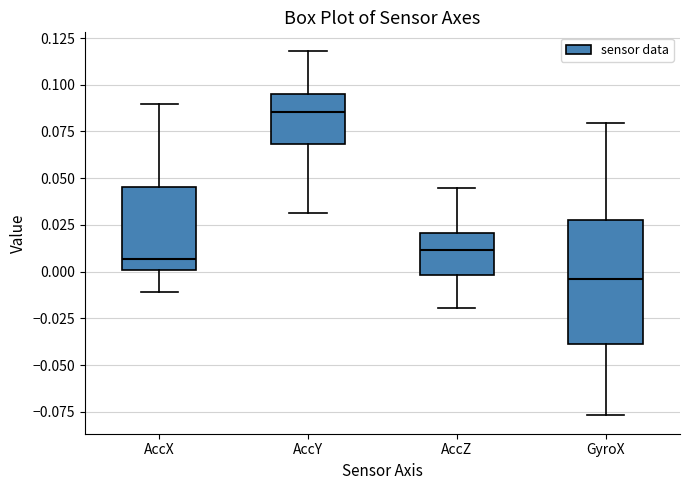

Which box is the tallest, from its lower edge to its upper edge?

GyroX